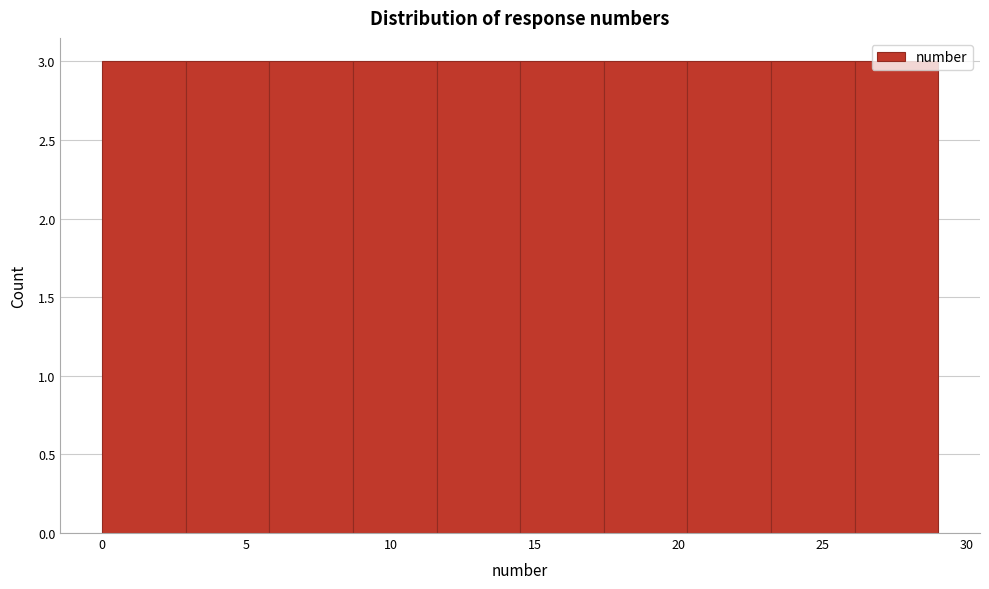

Reading left to right, transcribe this chart: for each bar, give the range it covers on the x-axis and its height. Neither the bar edges nor the heights are printed on the chart, so give them approximately, as read against the axes.

0.0 to 2.9: 3
2.9 to 5.8: 3
5.8 to 8.7: 3
8.7 to 11.6: 3
11.6 to 14.5: 3
14.5 to 17.4: 3
17.4 to 20.3: 3
20.3 to 23.2: 3
23.2 to 26.1: 3
26.1 to 29.0: 3